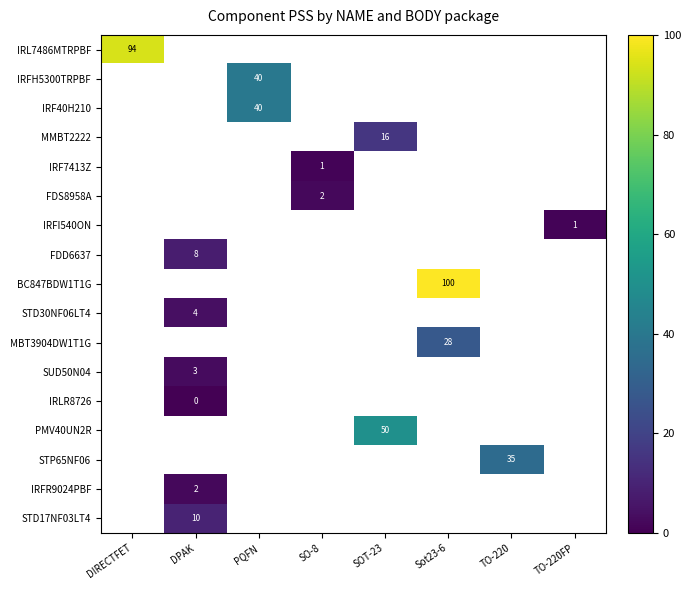

Count the number of categories in the chart.

8